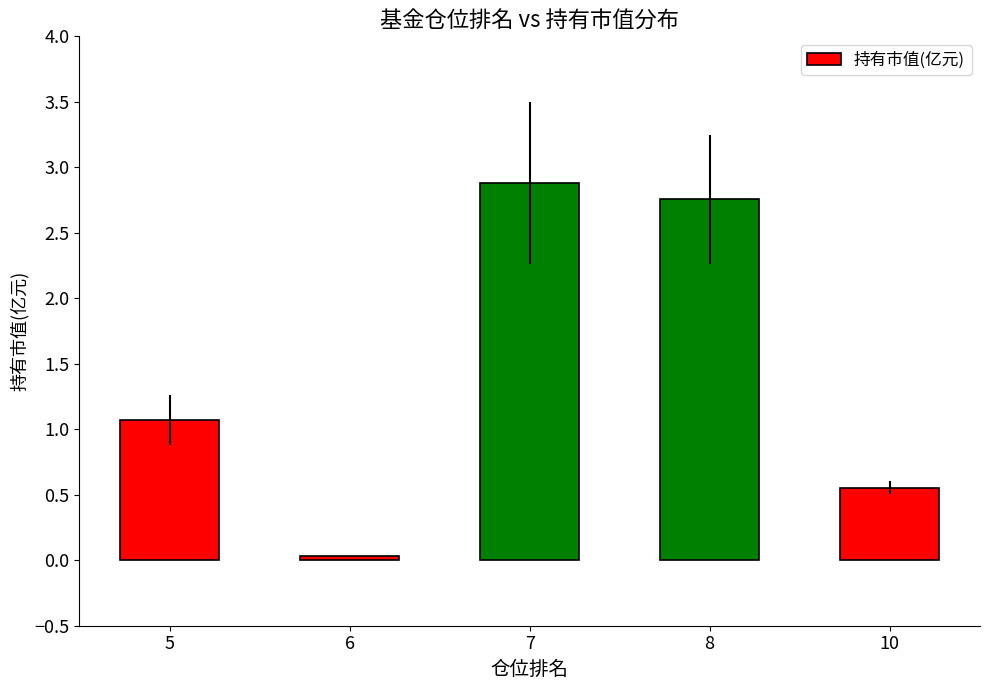

True or false: the data shows 1.1 at 5.

True